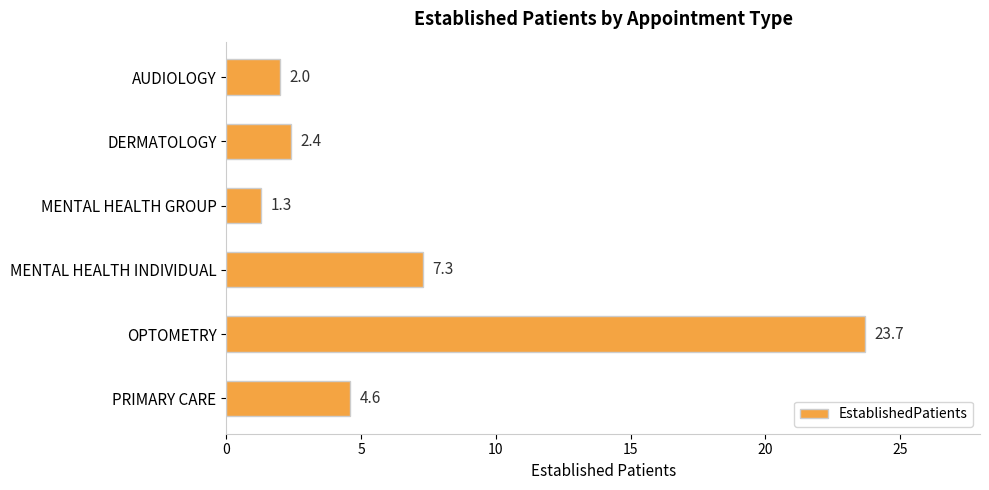

Count the number of values greater than 4.

3